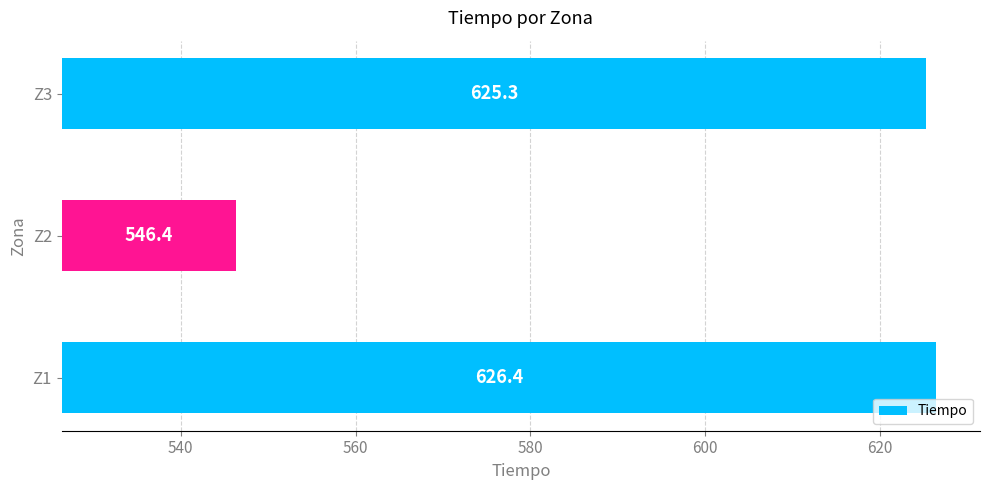

The value at Z1 is 175.4. True or false?

False